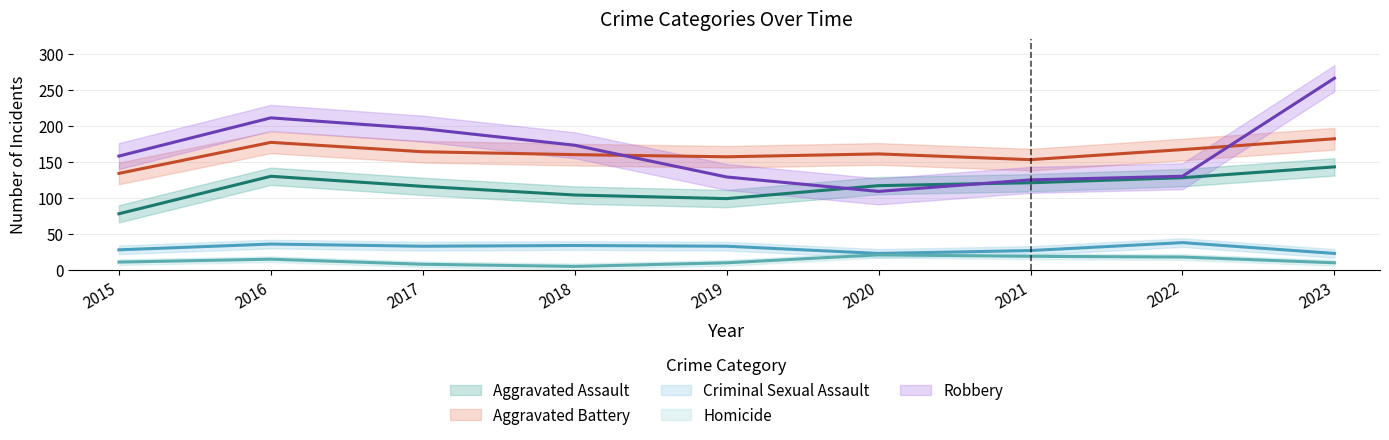

In Aggravated Battery, how many points are lower than both neighbors (excluding endpoints)?

2